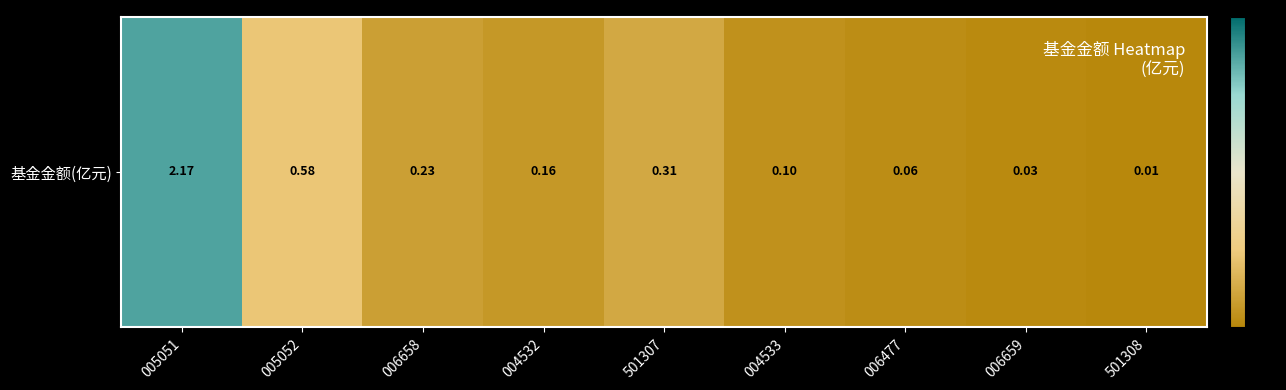

Rank the categories by value from lowest to highest.

501308, 006659, 006477, 004533, 004532, 006658, 501307, 005052, 005051